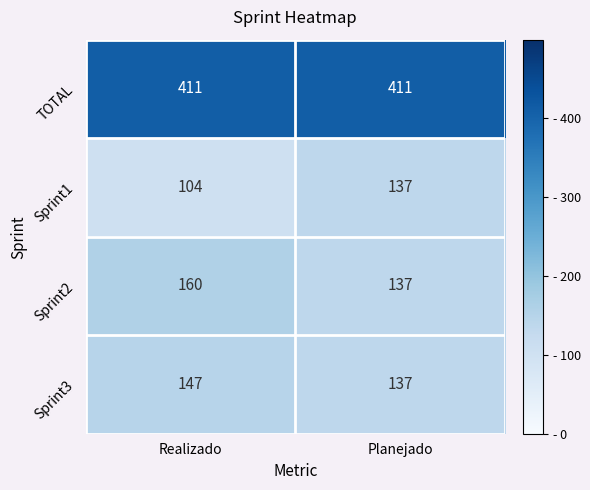

Which series has the largest total across all categories?

TOTAL